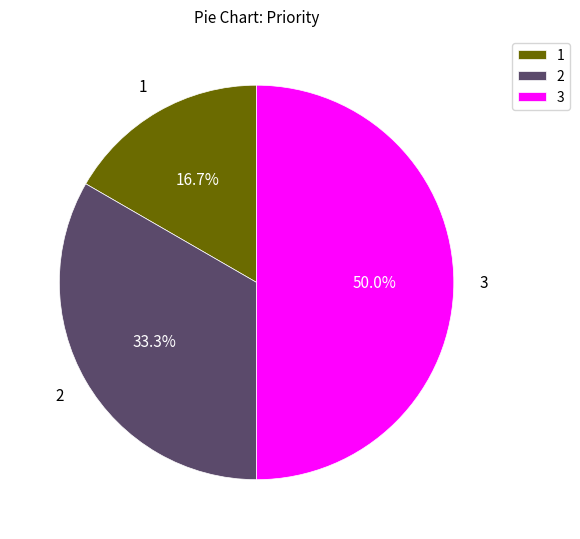

To the nearest percent, what portion does 3 represent?

50%